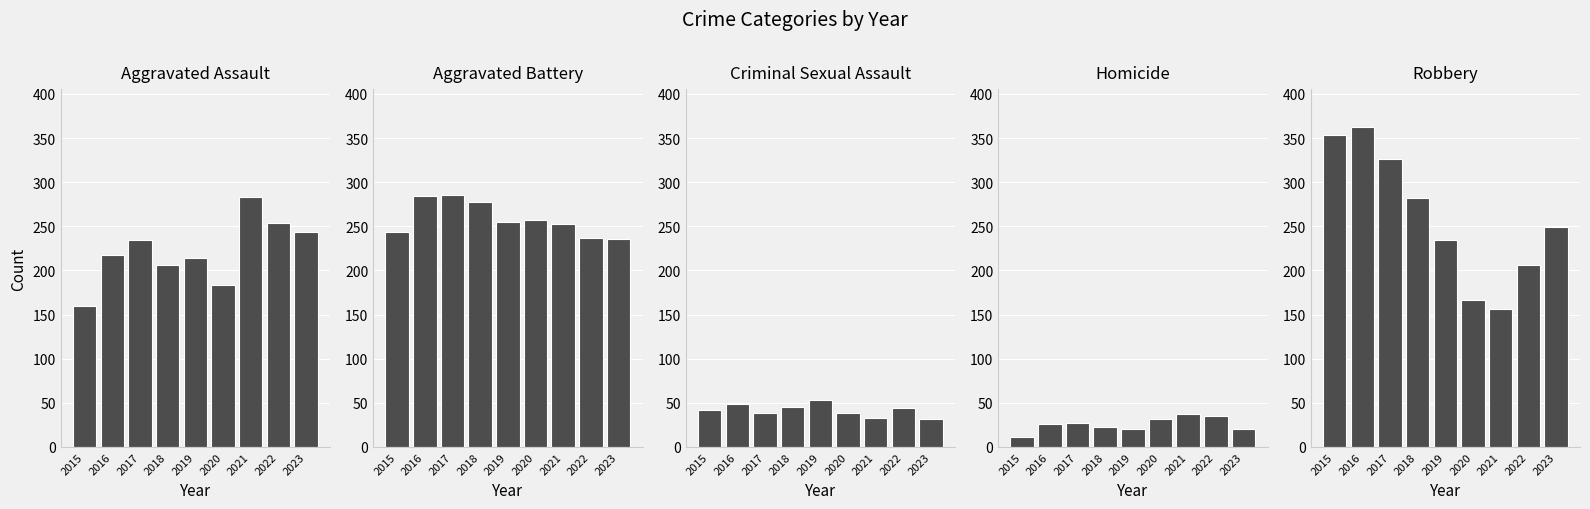

Rank the series at 2018 from lowest to highest value.

Homicide, Criminal Sexual Assault, Aggravated Assault, Aggravated Battery, Robbery